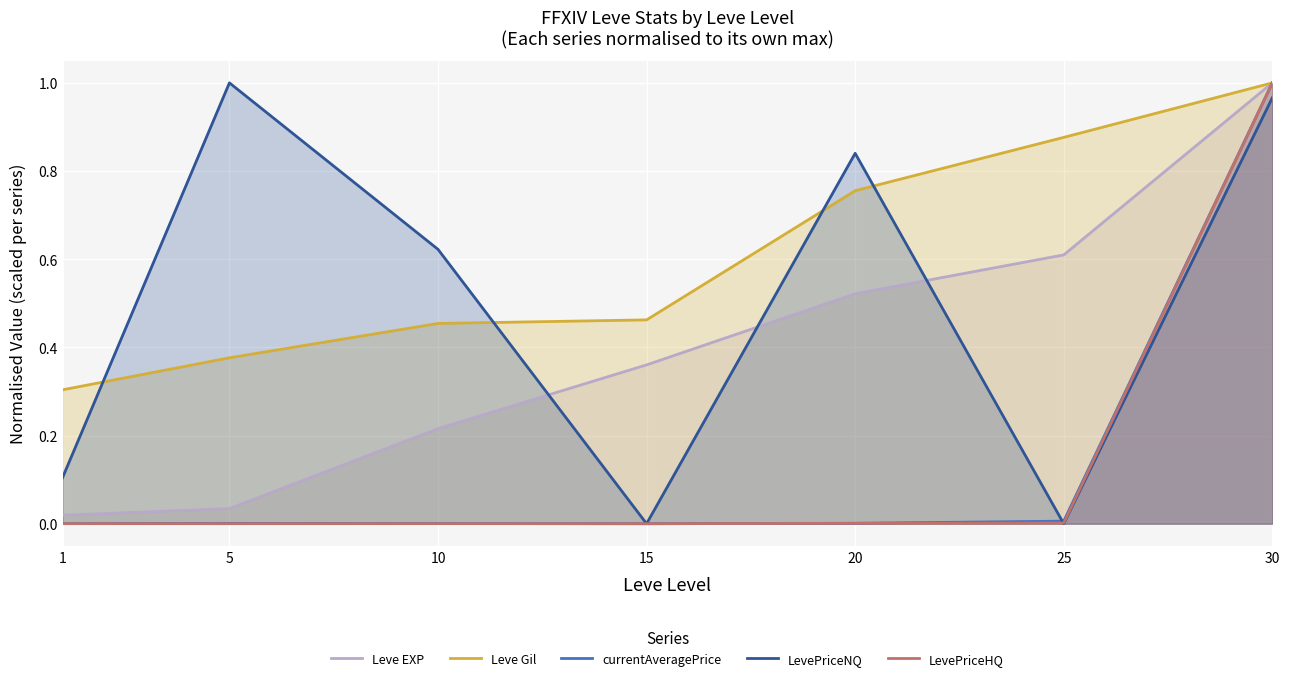

Reading left to right, extract all data points from this chart.

Leve EXP: 1=0.0	5=0.0	10=0.2	15=0.4	20=0.5	25=0.6	30=1.0
Leve Gil: 1=0.3	5=0.4	10=0.5	15=0.5	20=0.8	25=0.9	30=1.0
currentAveragePrice: 1=0.0	5=0.0	10=0.0	15=0.0	20=0.0	25=0.0	30=1.0
LevePriceNQ: 1=0.1	5=1.0	10=0.6	15=0.0	20=0.8	25=0.0	30=1.0
LevePriceHQ: 1=0.0	5=0.0	10=0.0	15=0.0	20=0.0	25=0.0	30=1.0